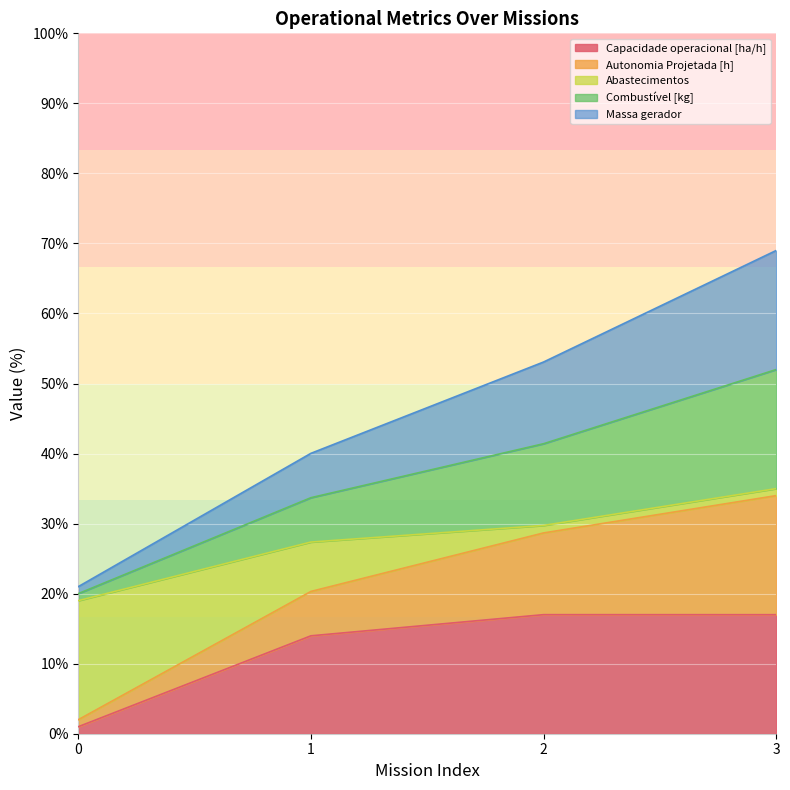

What is the greatest value displayed?

69.0